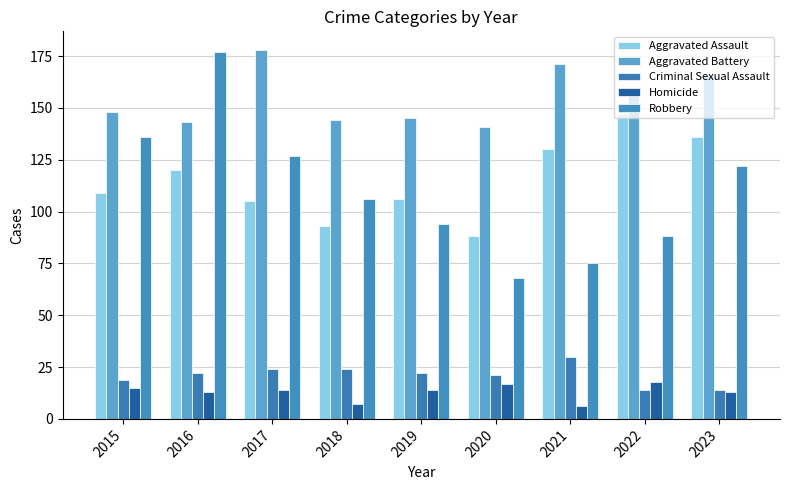

Which category has the highest value across all series?

2017